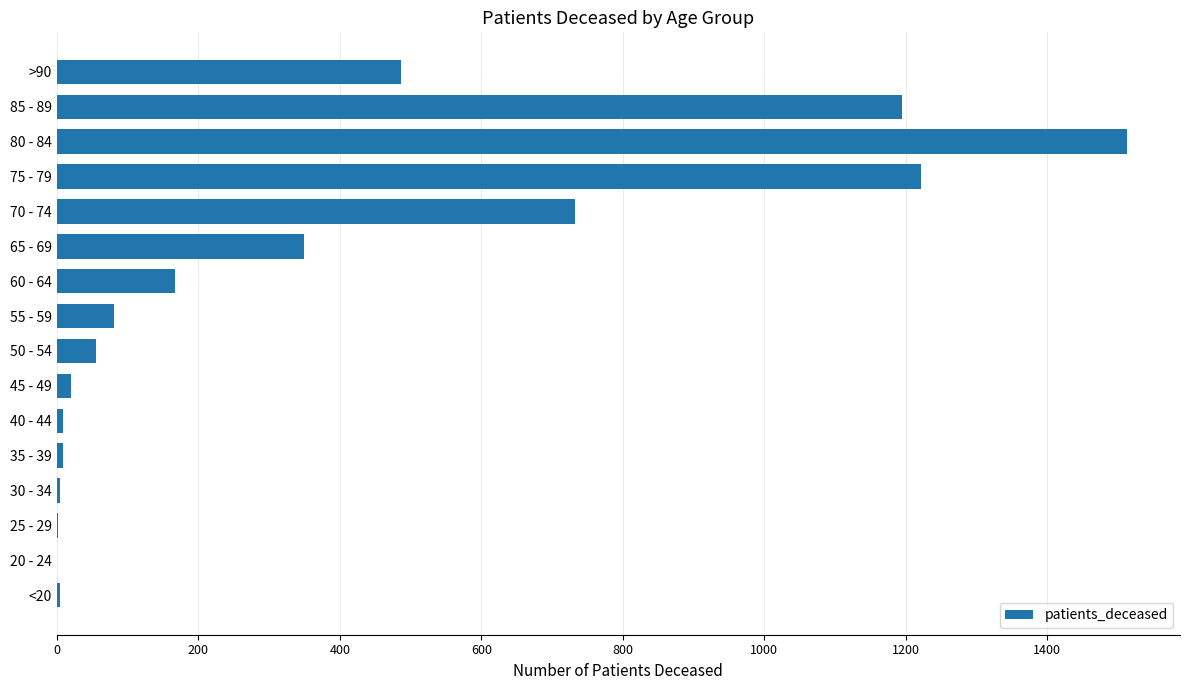

What is the sum of all values?

5847